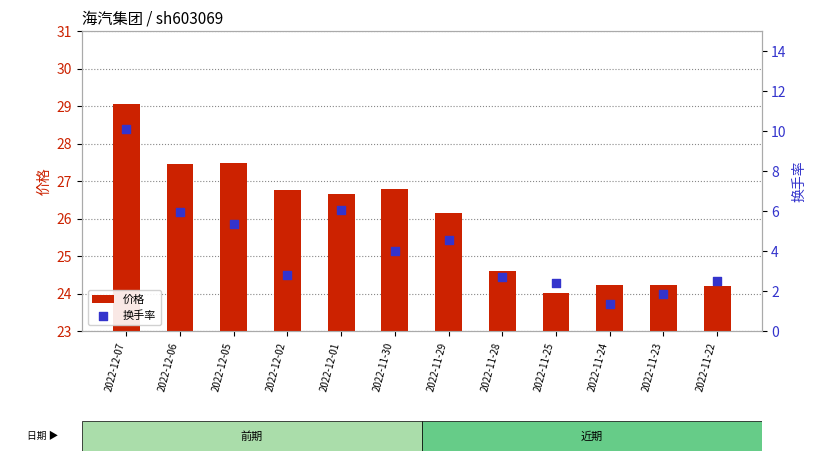

Which series has the largest total across all categories?

价格